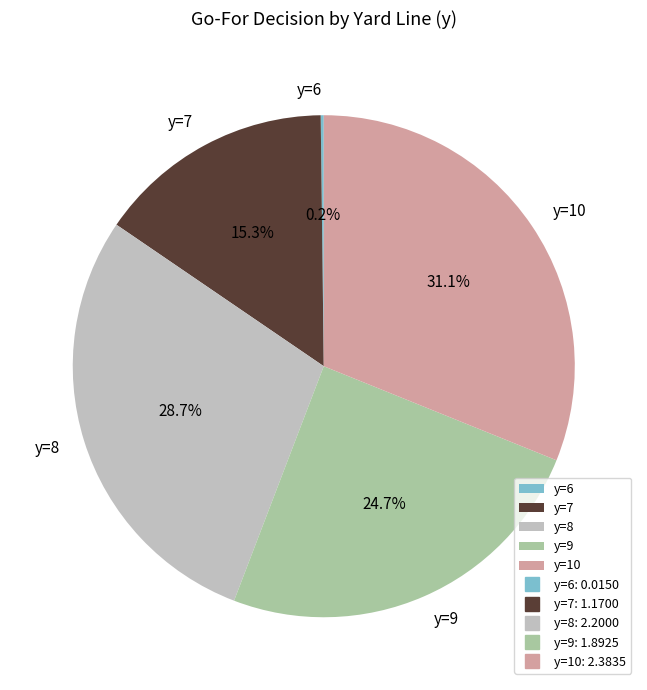

Which category has the biggest portion of the pie?

y=10